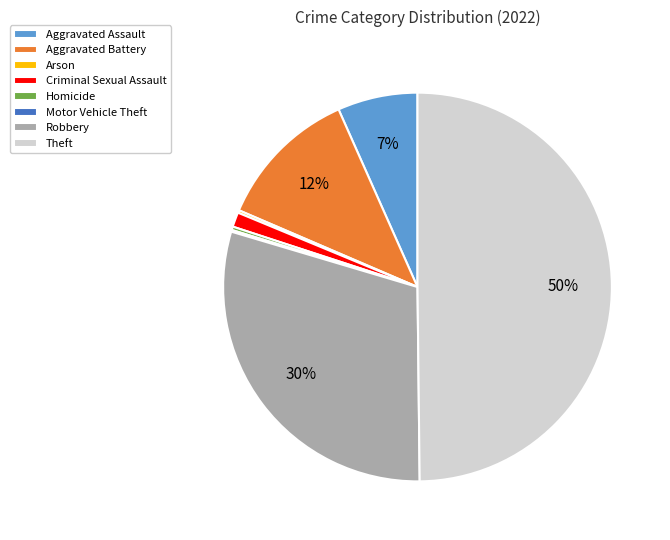

Which category has the biggest portion of the pie?

Theft